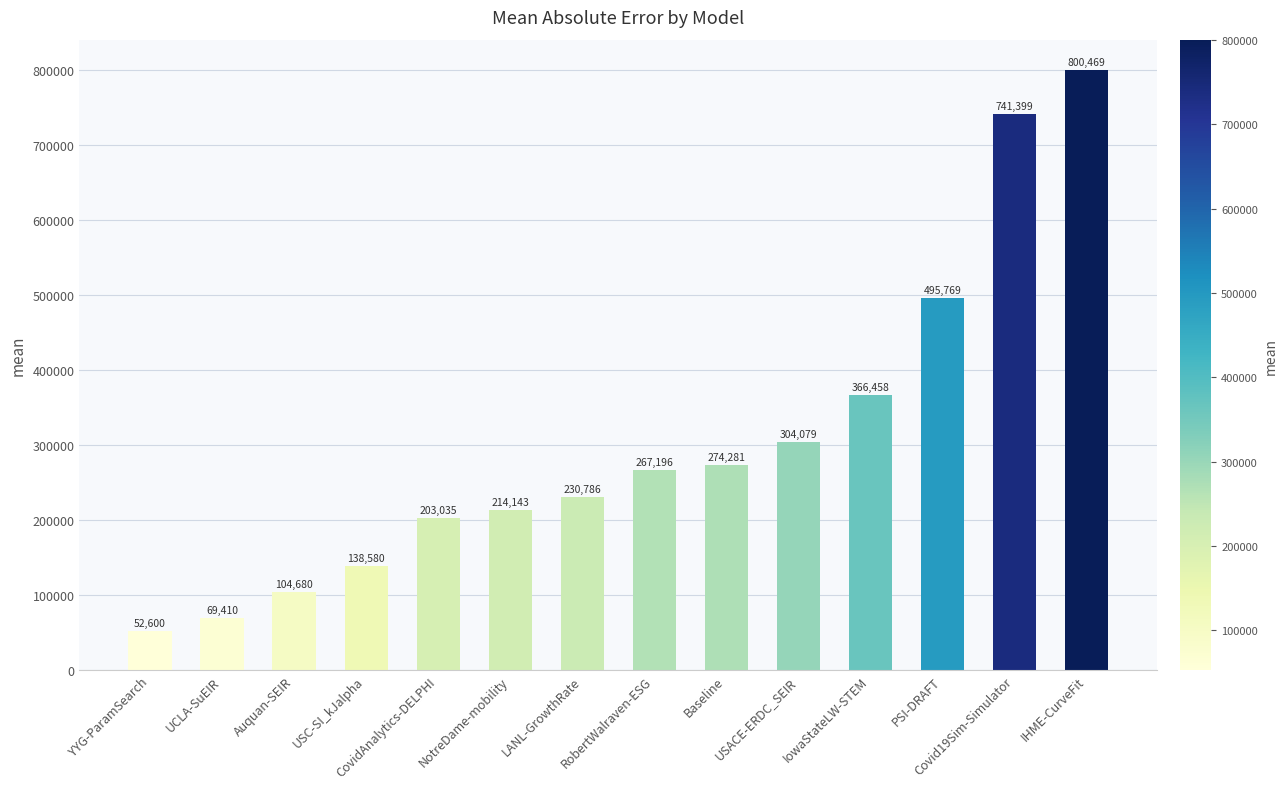

What is the minimum value shown in the chart?

52599.5